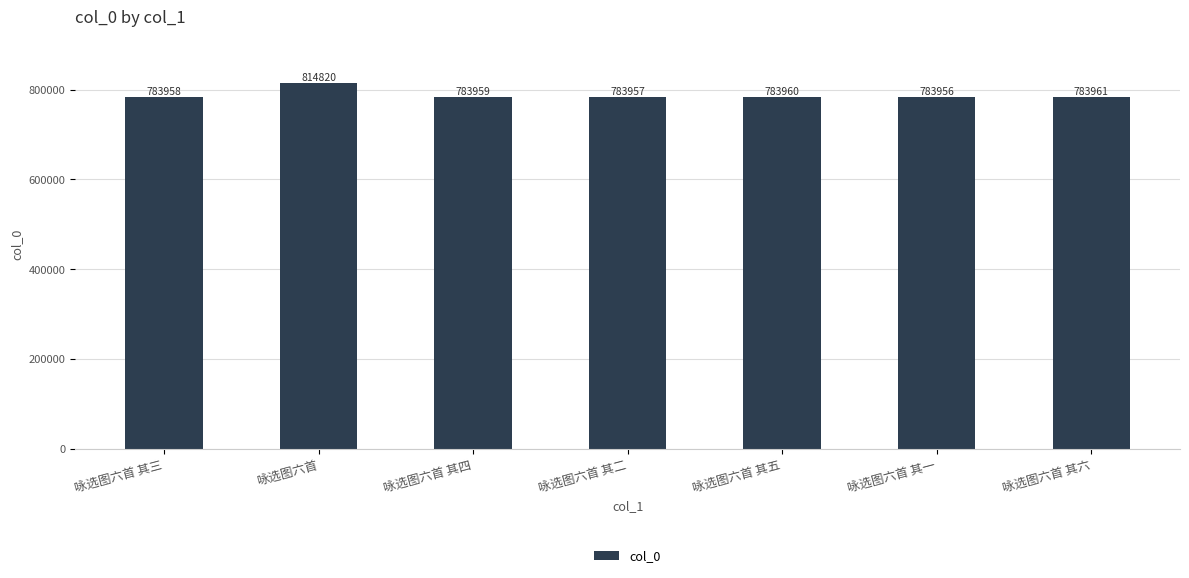

What is the change in value from 咏选图六首 其三 to 咏选图六首?

+30862